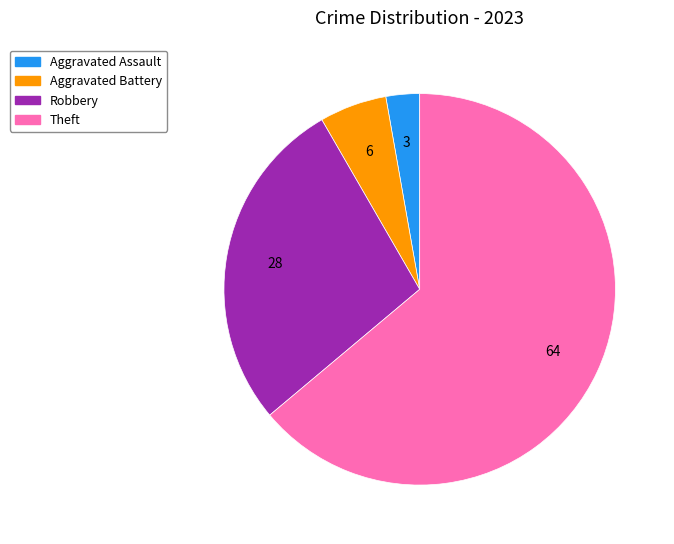

Does any single category account for the majority?

Yes